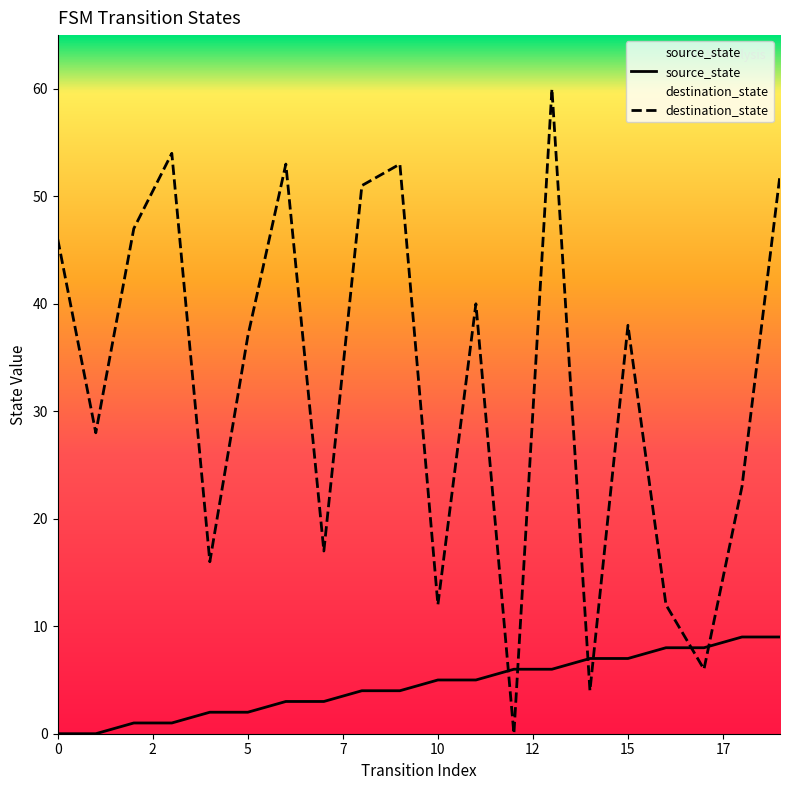

The destination_state series shows 5 at 10. True or false?

False